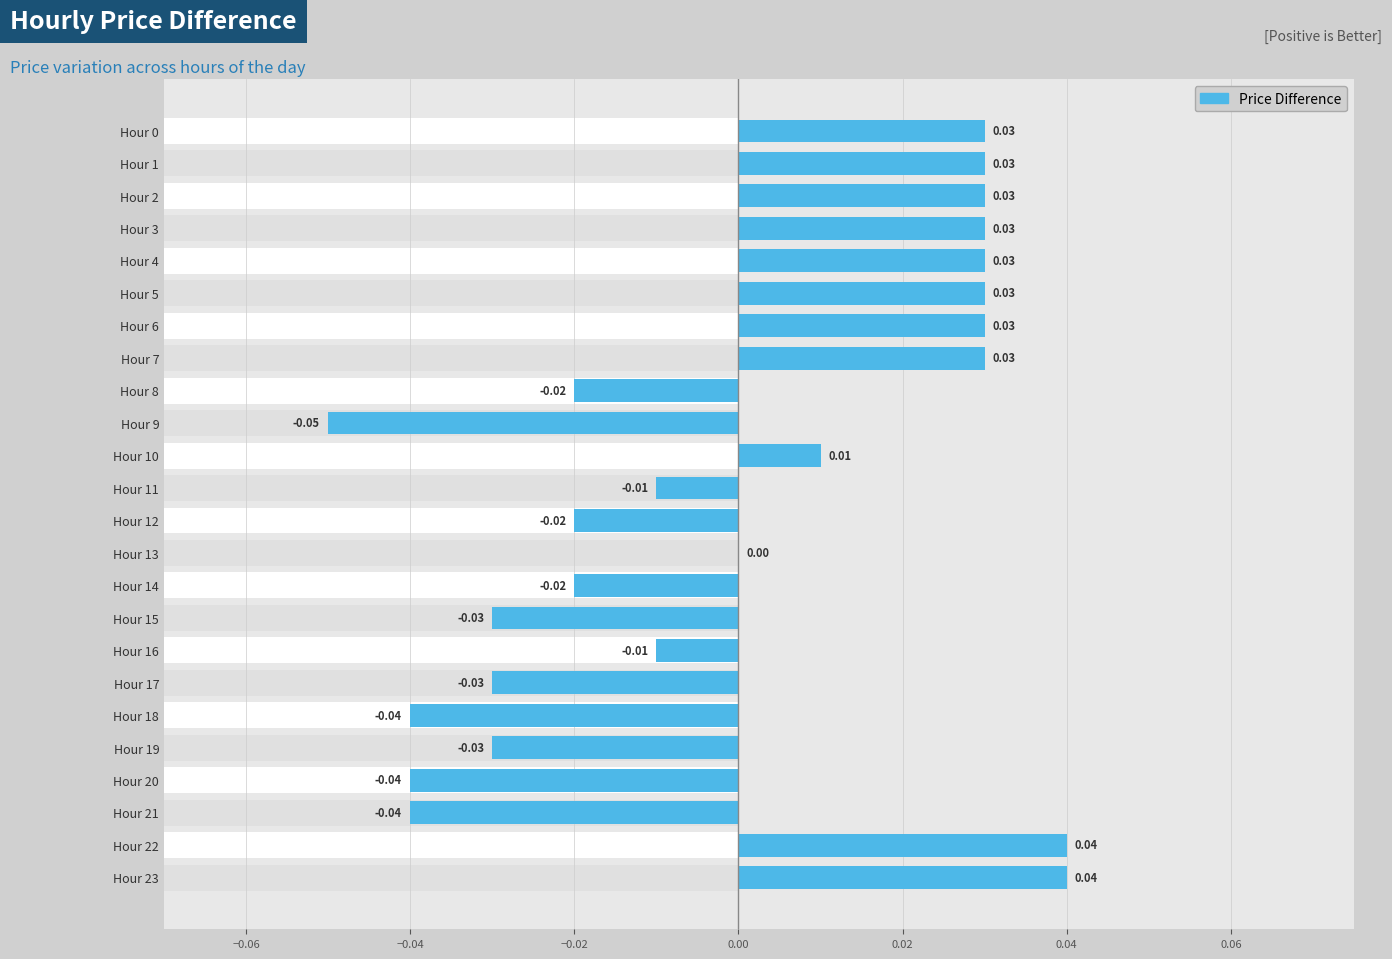

True or false: the data shows -0.0 at Hour 17.

False